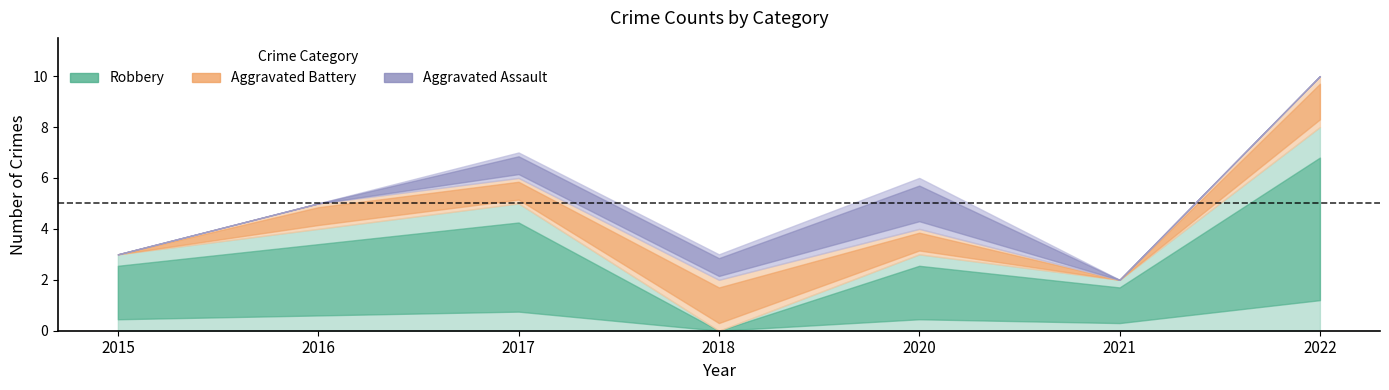

Is the value of Aggravated Battery at 2022 greater than the value of Robbery at 2020?

No